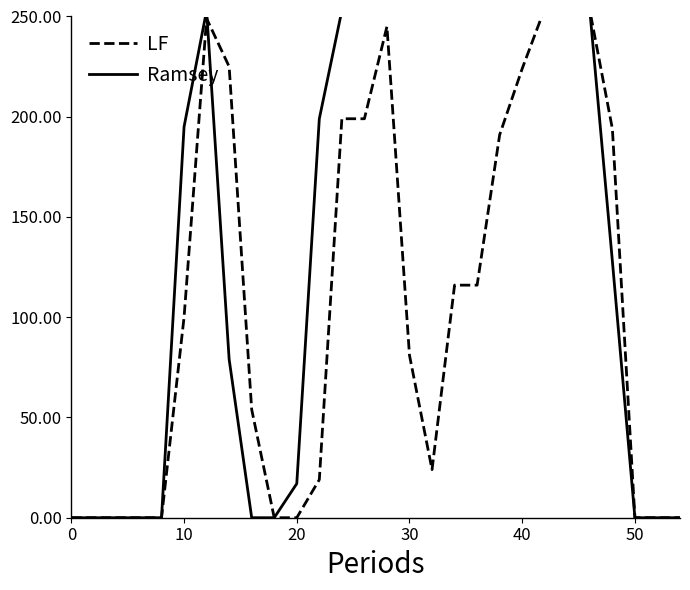

Which series has the largest total across all categories?

Ramsey